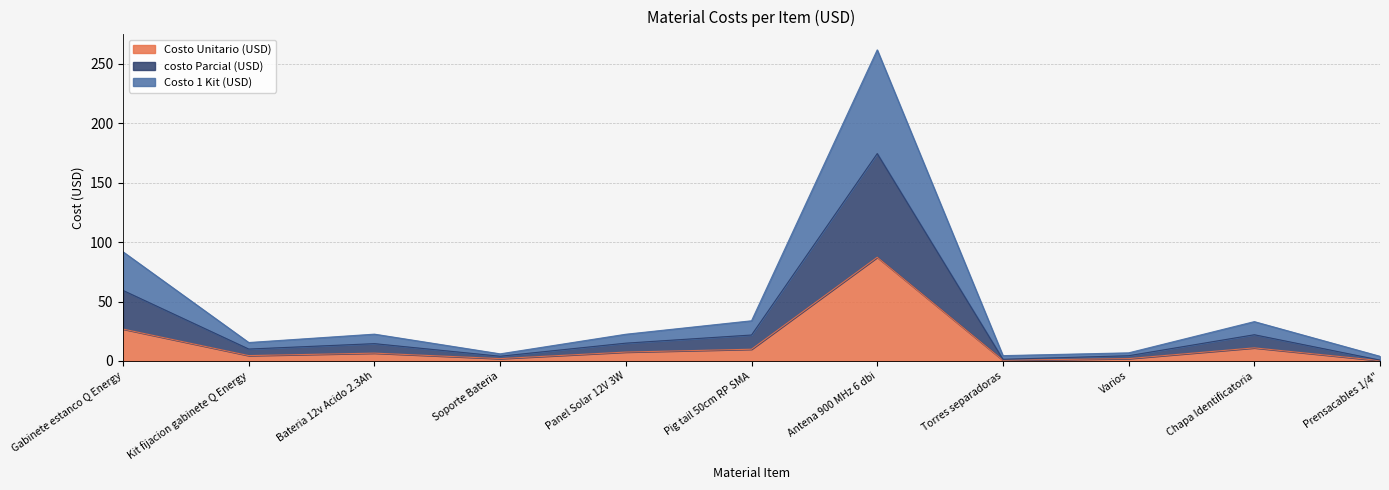

At which category is the sum across all series the highest?

Antena 900 MHz 6 dbi